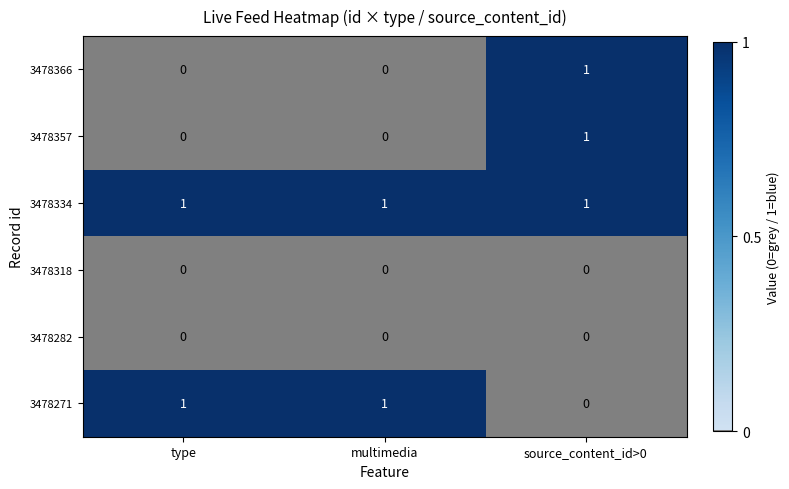

Is it true that 3478357 equals 1 at type?

False